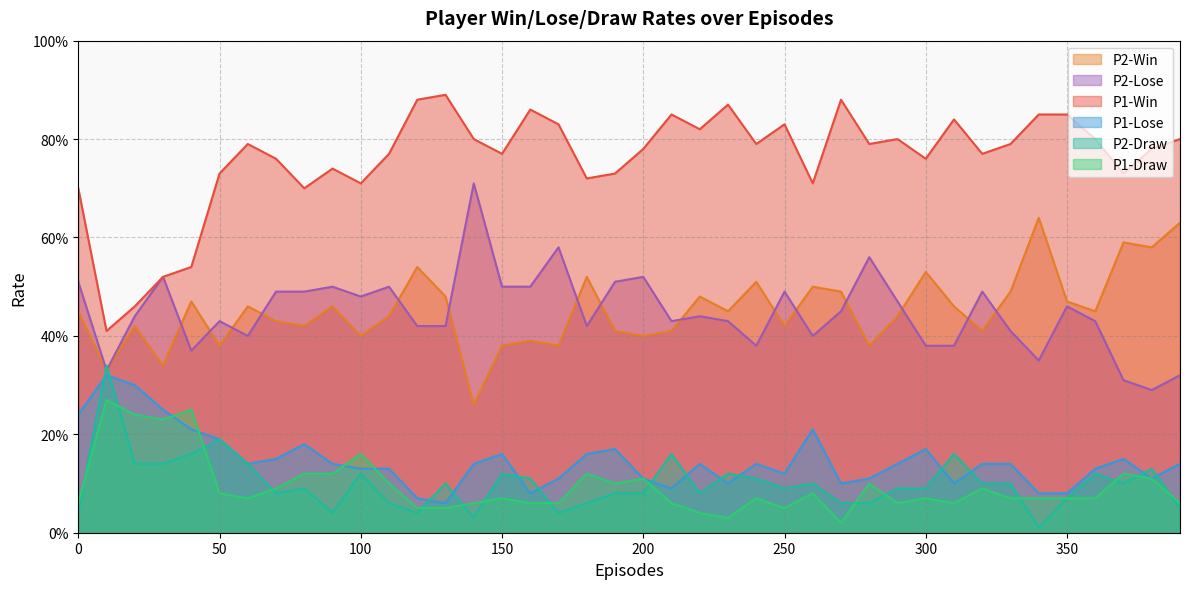

Does the chart have visible grid lines?

Yes